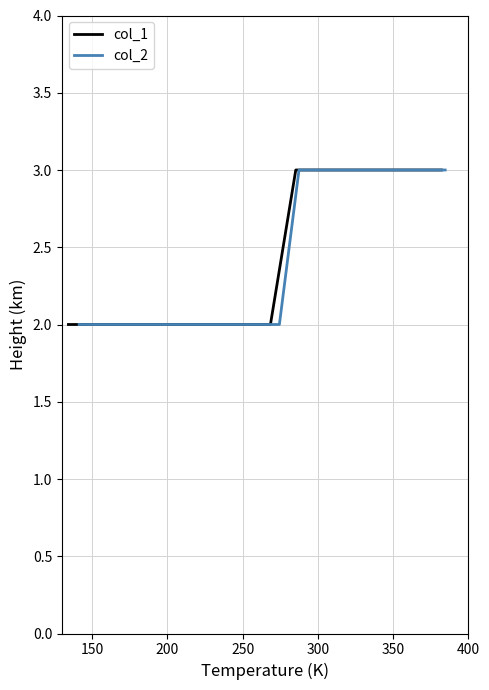

How many lines are shown in the chart?

2